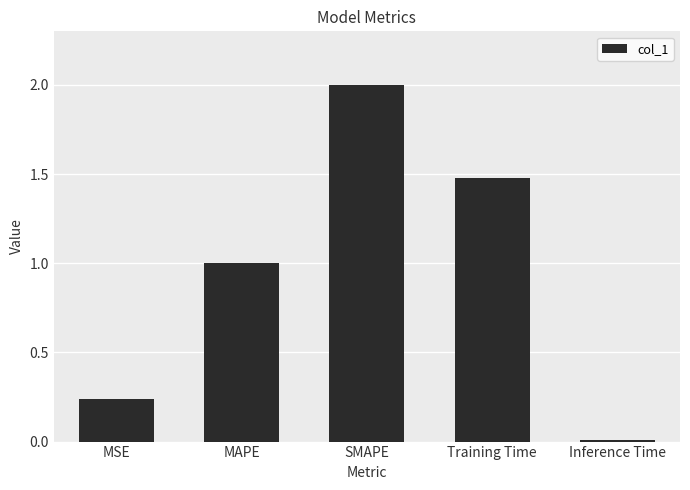

Which has a higher value, MAPE or Inference Time?

MAPE